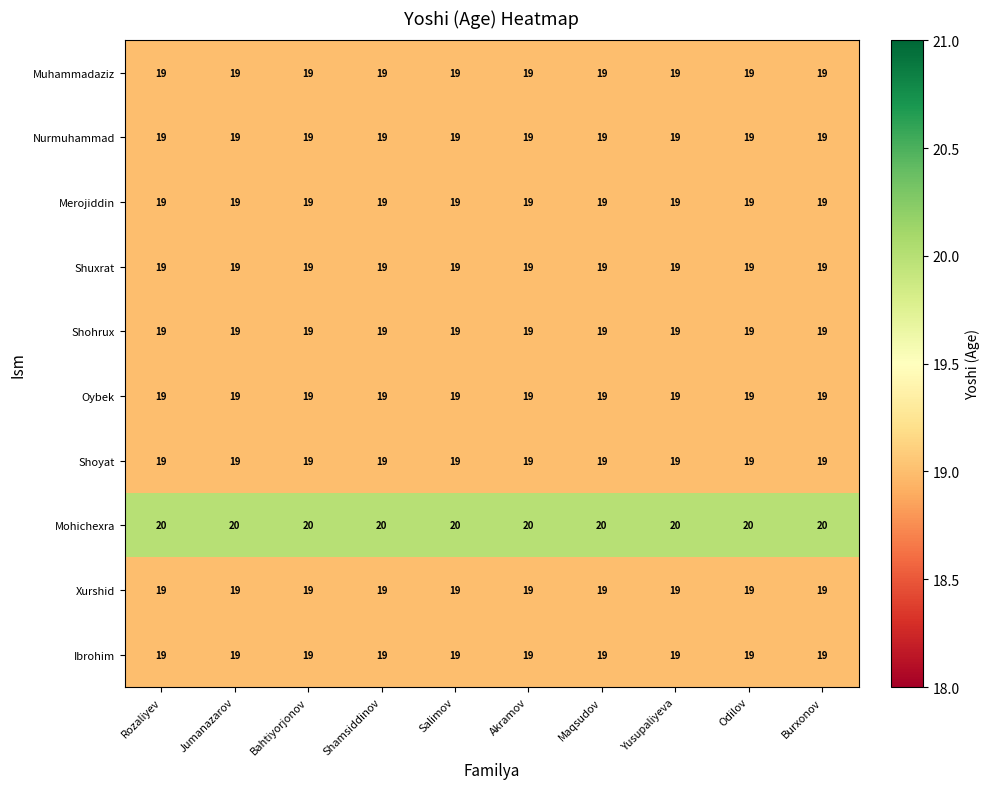

Is it true that Ibrohim equals 19 at Odilov?

True